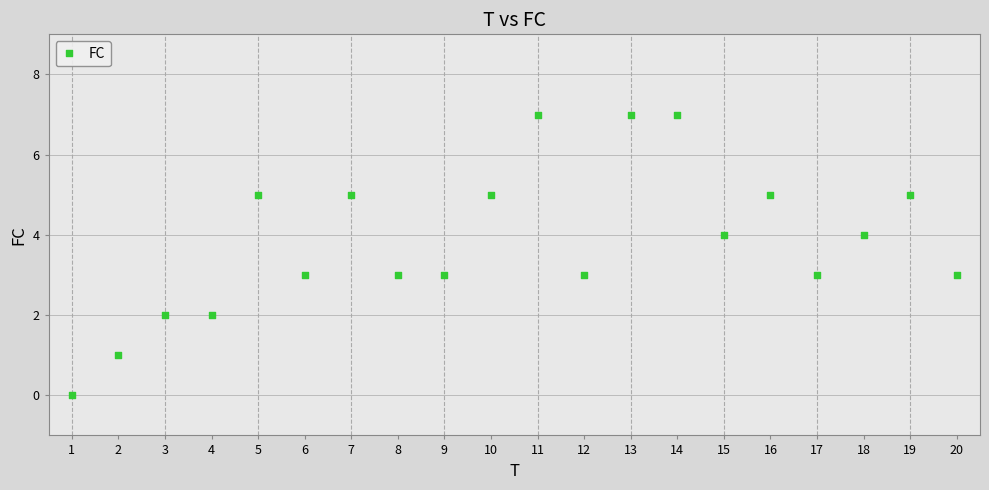

What is the range of X values (max minus min)?

19